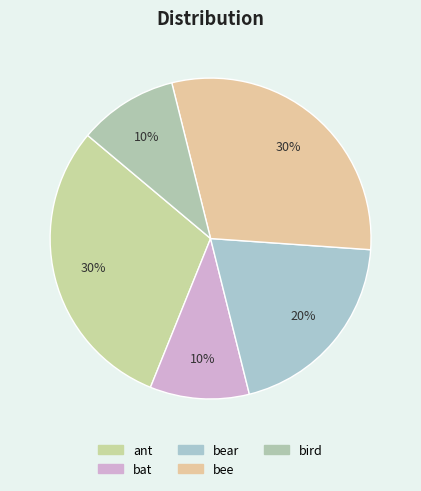

How many segments does this pie chart have?

5